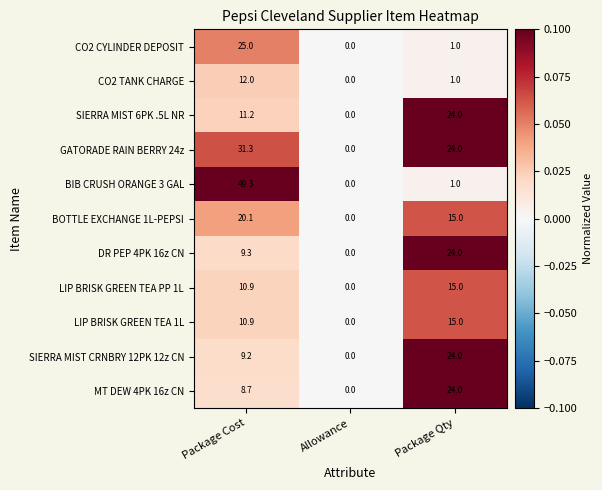

Which label corresponds to the smallest value in the chart?

Allowance